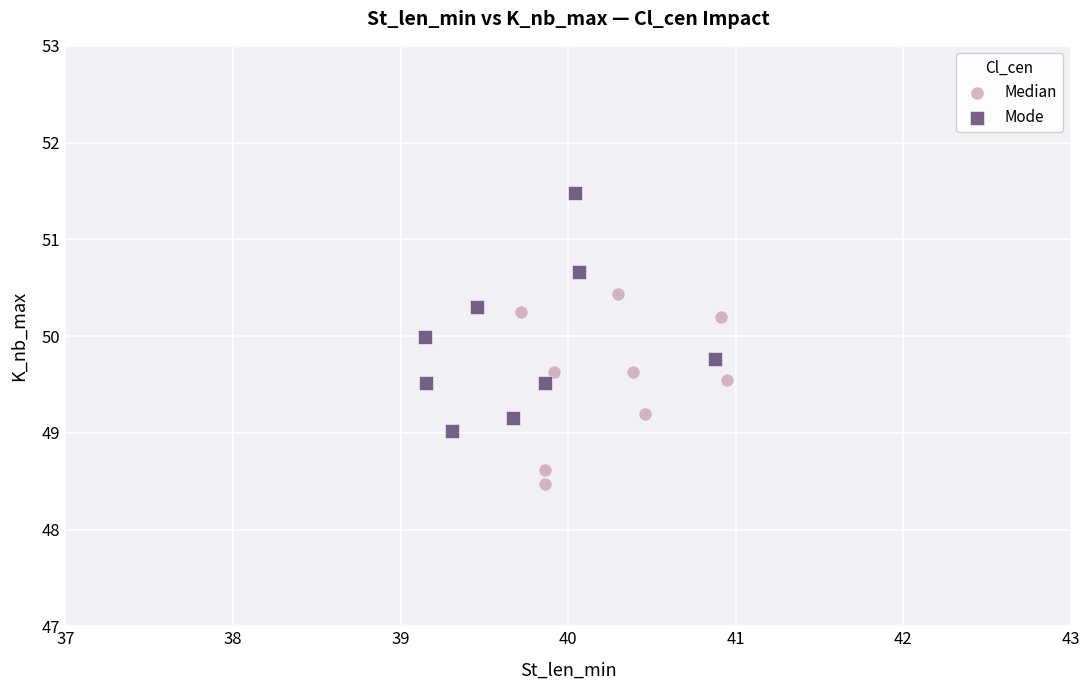

Which series contains the highest Y value?

Mode